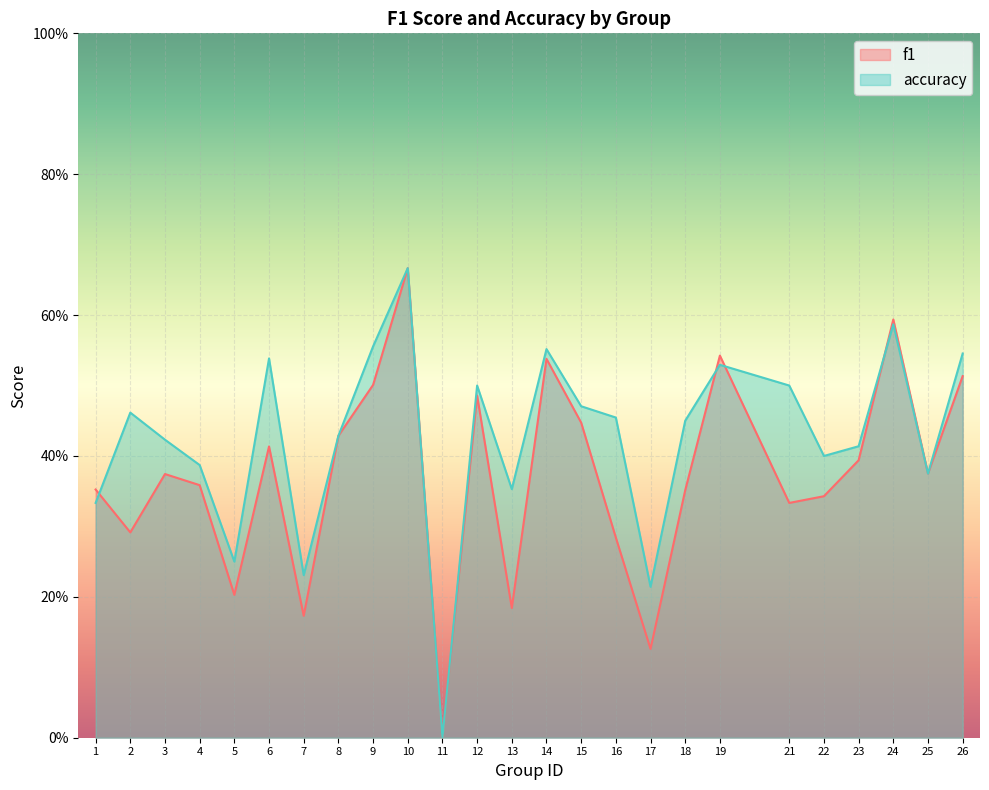

Reading left to right, extract all data points from this chart.

f1: 0.4	0.3	0.4	0.4	0.2	0.4	0.2	0.4	0.5	0.7	0.0	0.5	0.2	0.5	0.4	0.3	0.1	0.4	0.5	0.3	0.3	0.4	0.6	0.4	0.5
accuracy: 0.3	0.5	0.4	0.4	0.2	0.5	0.2	0.4	0.6	0.7	0.0	0.5	0.4	0.6	0.5	0.5	0.2	0.5	0.5	0.5	0.4	0.4	0.6	0.4	0.5